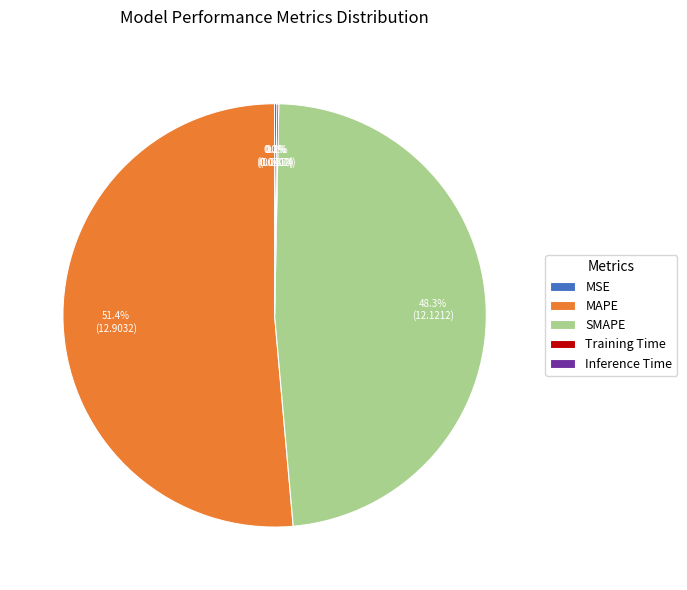

To the nearest percent, what is the average slice percentage?

20%